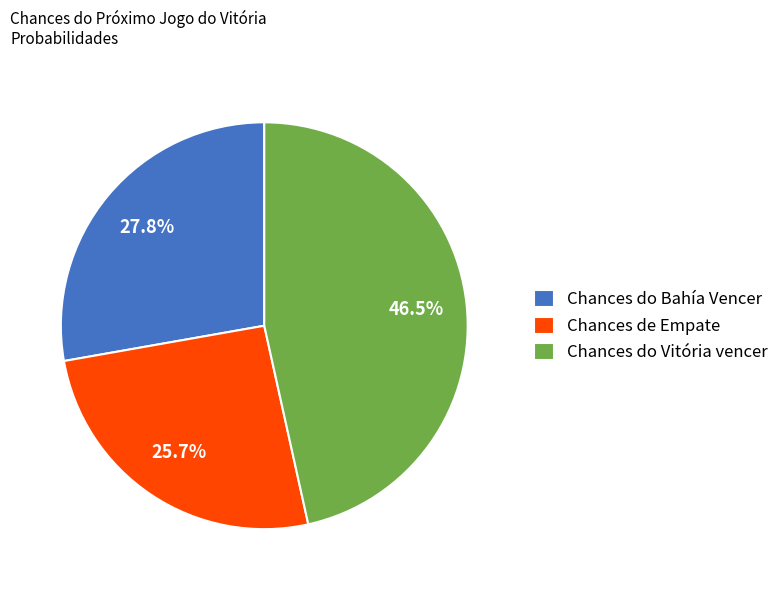

What is the largest slice in the pie chart?

Chances do Vitória vencer